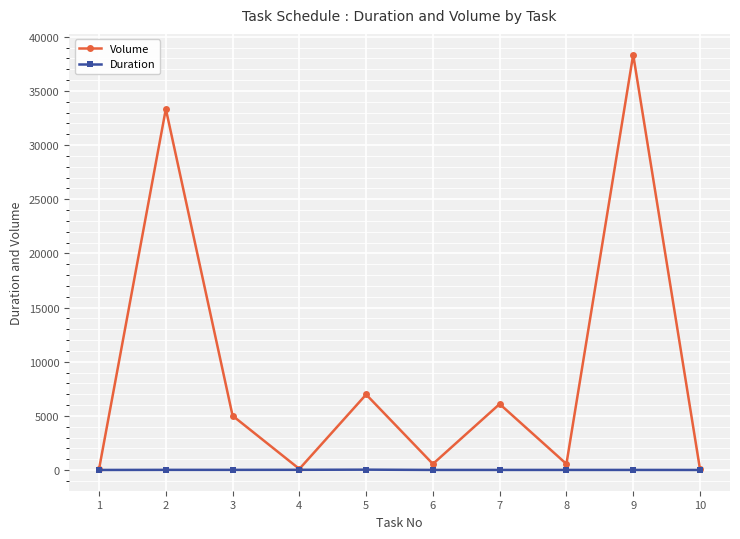

At which label does Volume reach its peak?

9